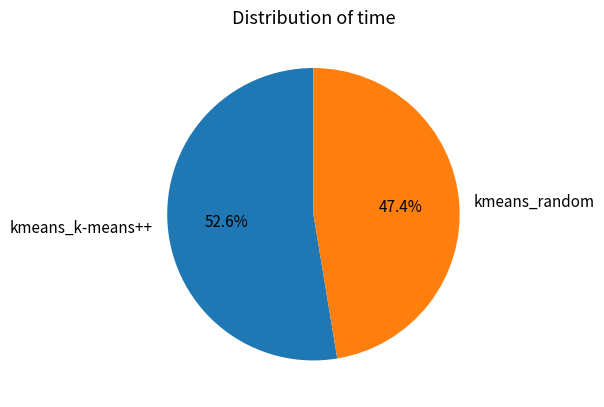

Does kmeans_k-means++ account for over 50% of the chart?

Yes